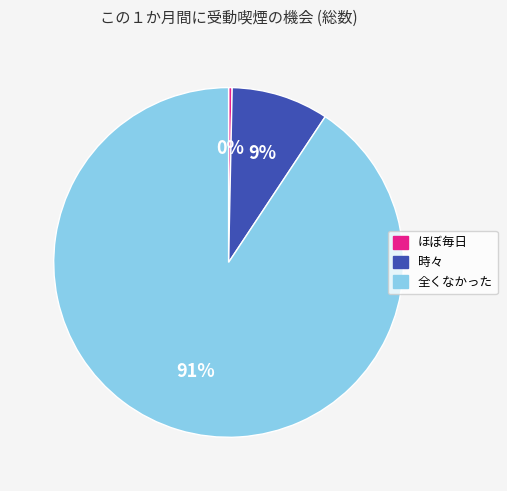

Which has a higher value, 全くなかった or 時々?

全くなかった